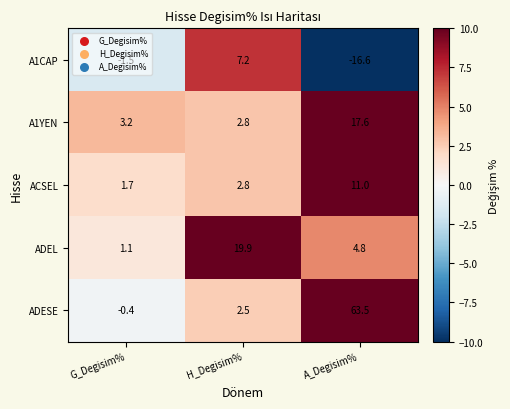

Is the value of ADEL at A_Degisim% greater than the value of A1CAP at H_Degisim%?

No